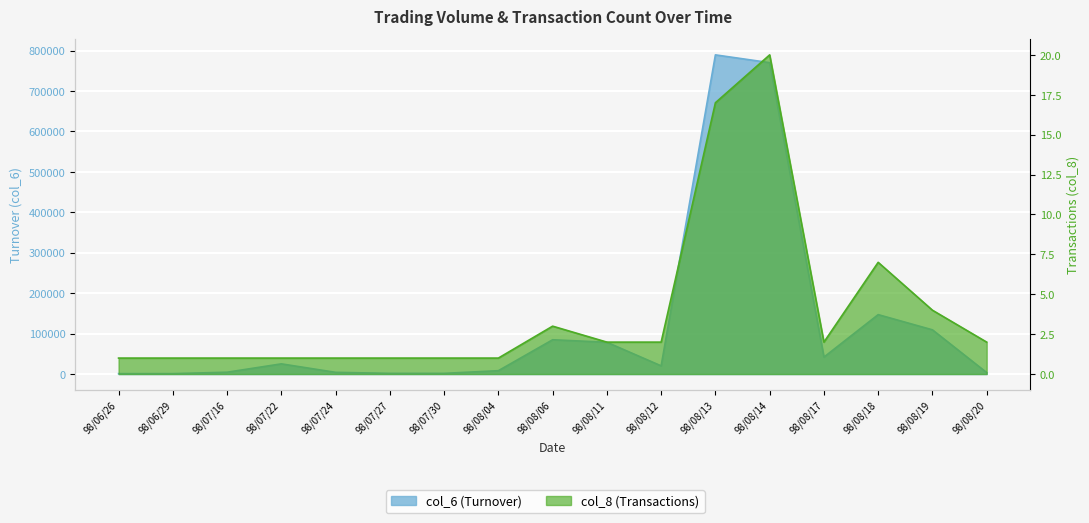

Where does the col_6 series first go above 20250?

98/07/22